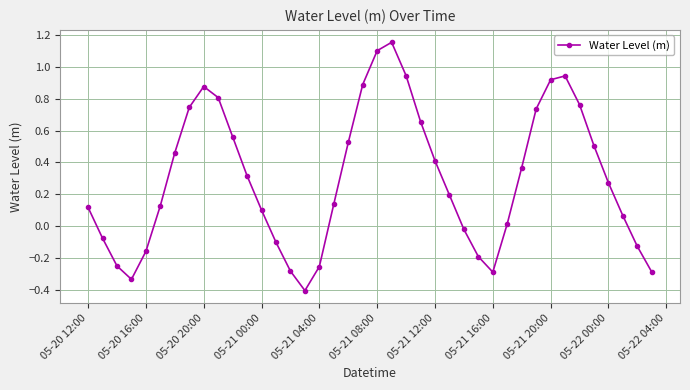

True or false: there are more than 2 points higher than both neighbors.

True